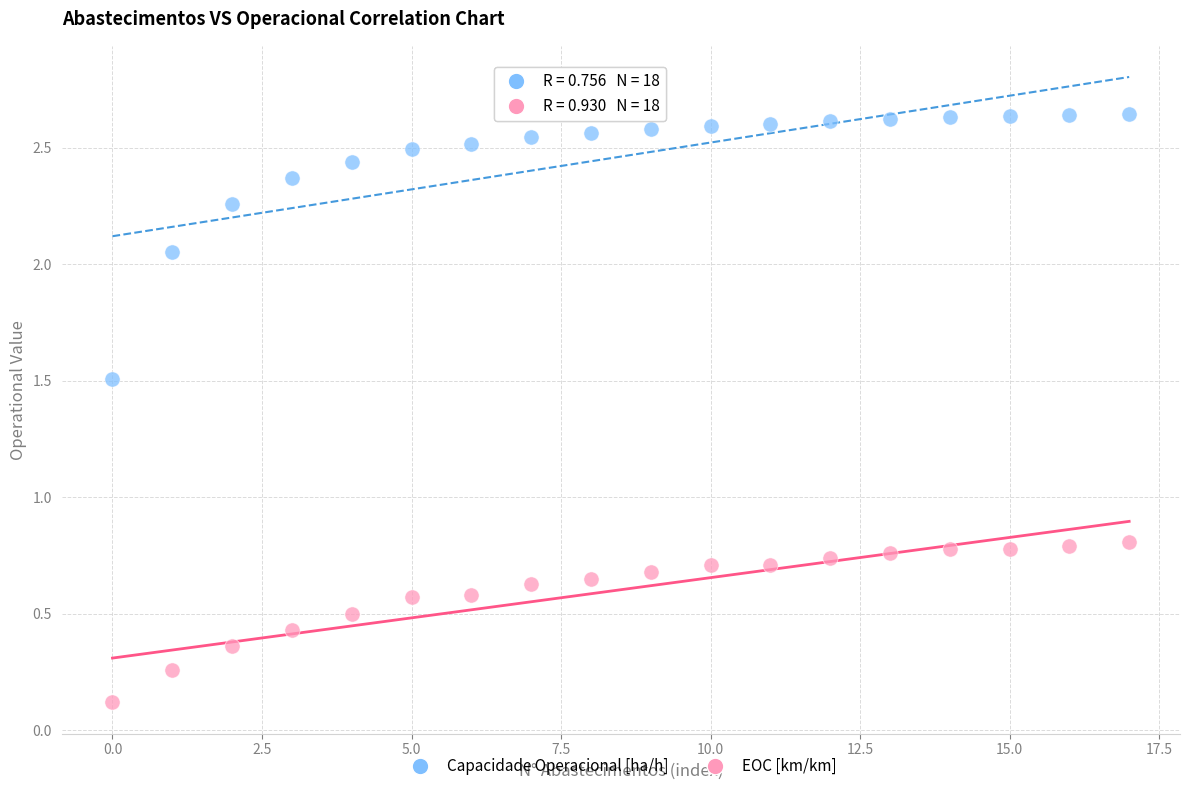

Which series contains the highest Y value?

Capacidade Operacional [ha/h]